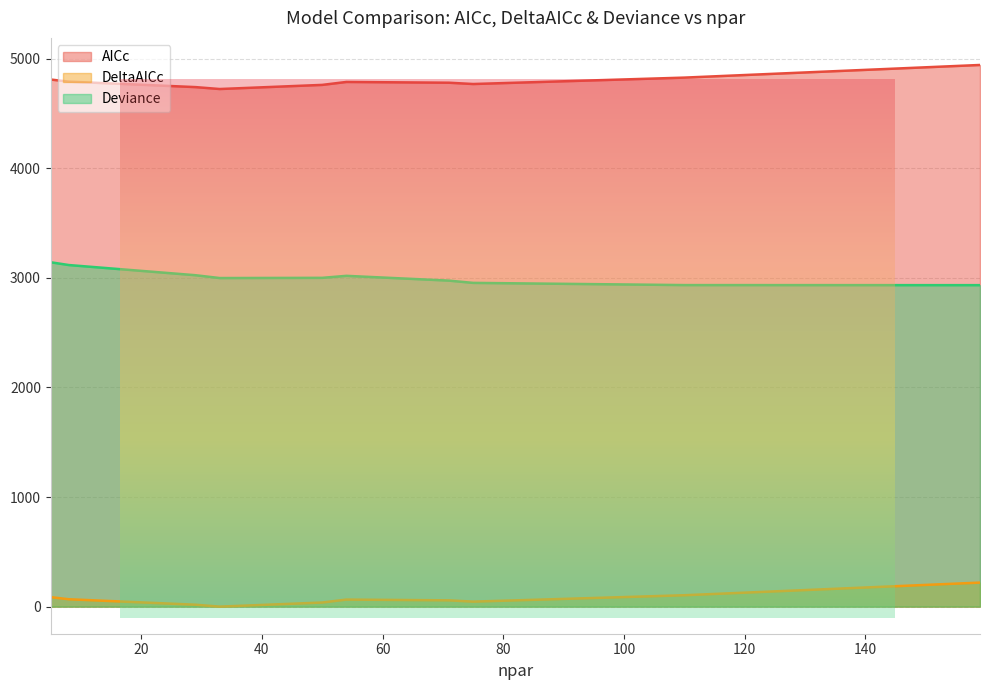

Does the chart display data point markers on the line(s)?

No